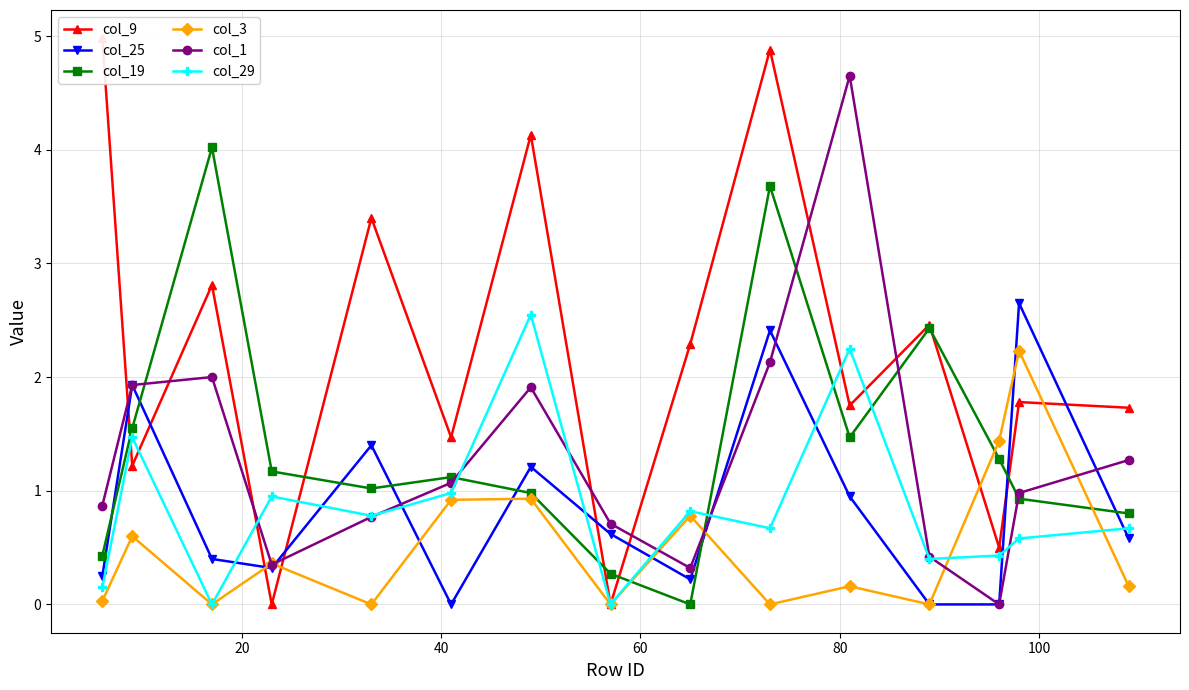

How many interior local valleys does the col_3 series have?

5